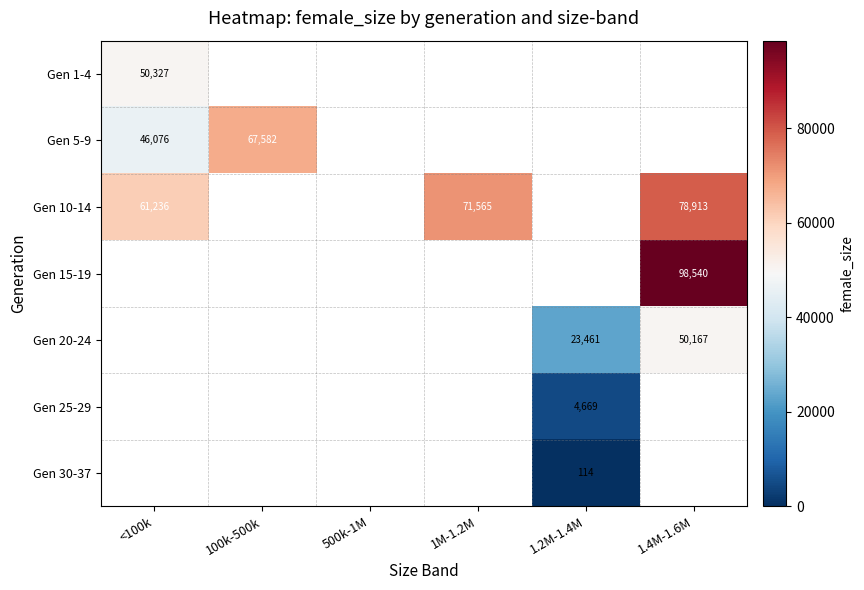

Between 1.2M-1.4M and 1M-1.2M, which is larger?

1M-1.2M